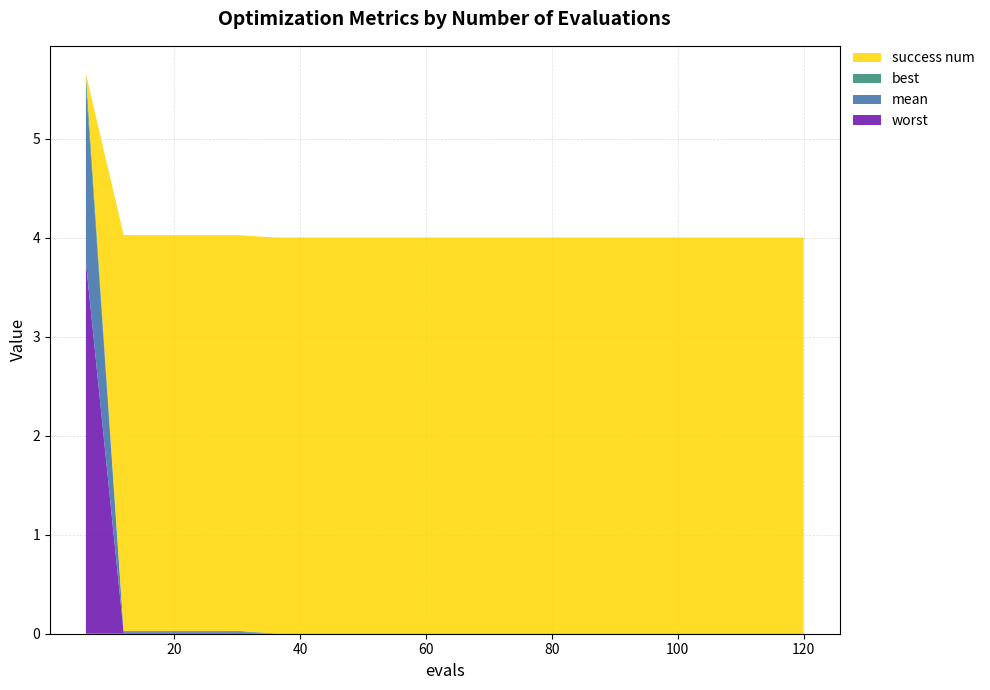

Reading left to right, list all the values displayed in this chart.

mean: 1.8	0.0	0.0	0.0	0.0	0.0	0.0	0.0	0.0	0.0	0.0	0.0	0.0	0.0	0.0	0.0	0.0	0.0	0.0	0.0
best: 0.1	0.0	0.0	0.0	0.0	0.0	0.0	0.0	0.0	0.0	0.0	0.0	0.0	0.0	0.0	0.0	0.0	0.0	0.0	0.0
worst: 3.8	0.0	0.0	0.0	0.0	0.0	0.0	0.0	0.0	0.0	0.0	0.0	0.0	0.0	0.0	0.0	0.0	0.0	0.0	0.0
success num: 0.0	4.0	4.0	4.0	4.0	4.0	4.0	4.0	4.0	4.0	4.0	4.0	4.0	4.0	4.0	4.0	4.0	4.0	4.0	4.0